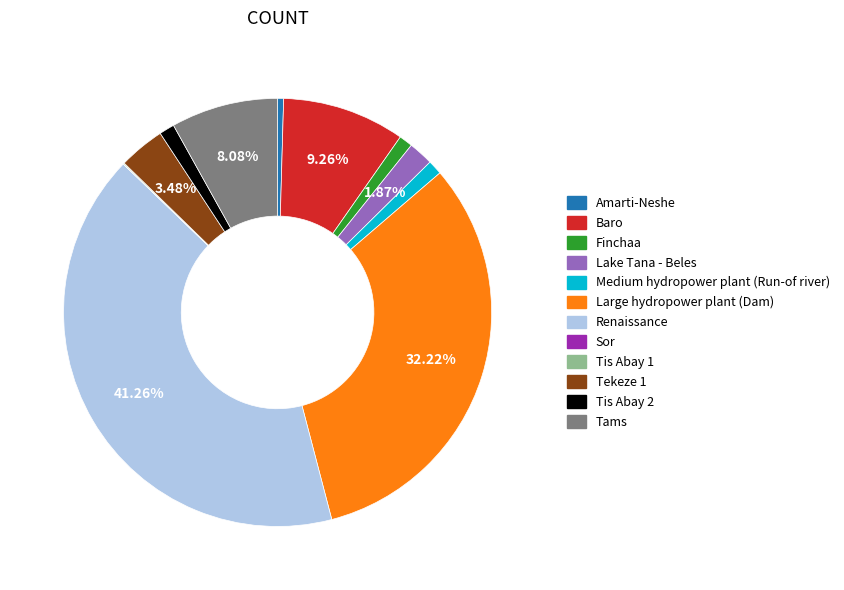

Is the sum of Medium hydropower plant (Run-of river) and Tams greater than half?

No